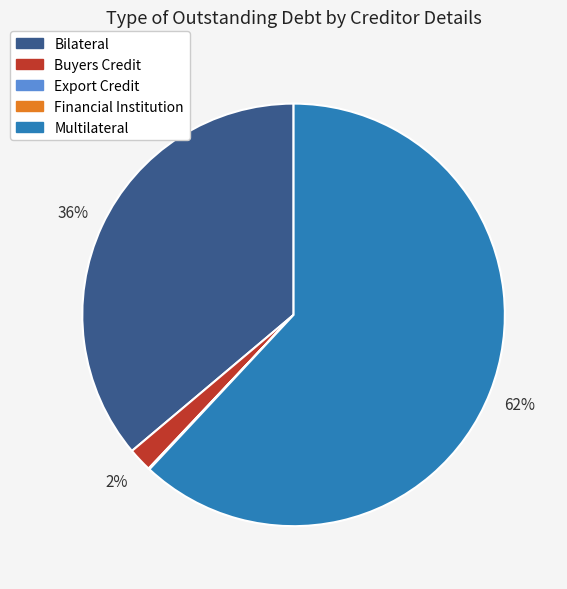

To the nearest percent, what is the average slice percentage?

20%